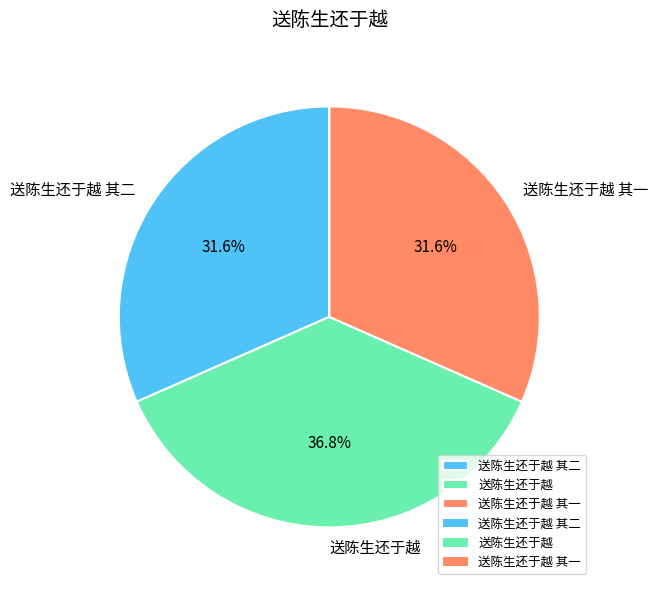

Does 送陈生还于越 其一 account for over 50% of the chart?

No